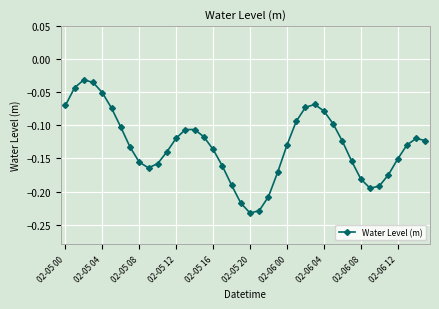

How many interior local valleys (lower than both neighbors) does the data have?

3